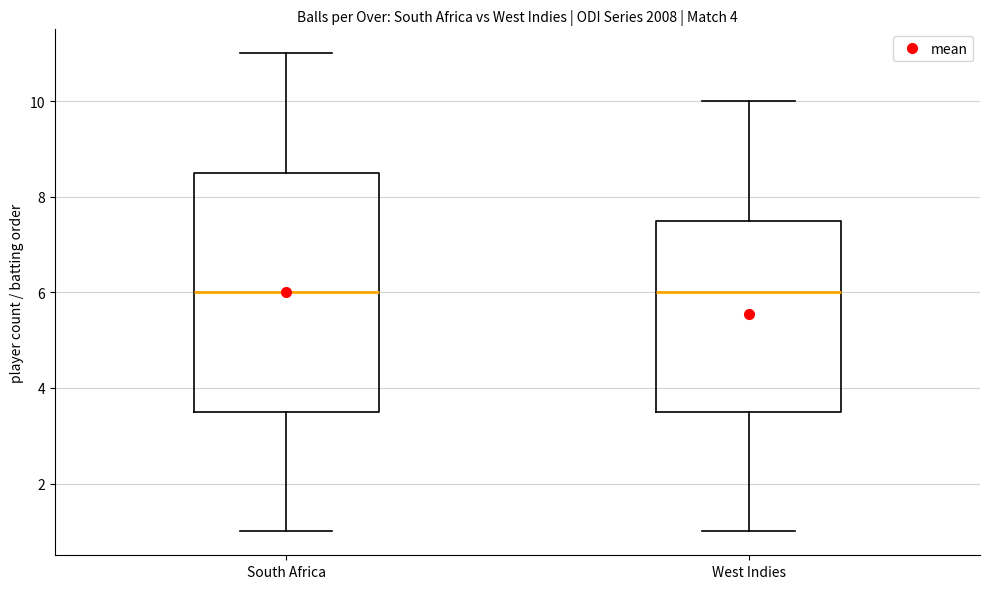

Where does the upper whisker of the box for West Indies end on the y-axis? The values are not printed on the chart, so give them approximately, as read against the axis.

10.0